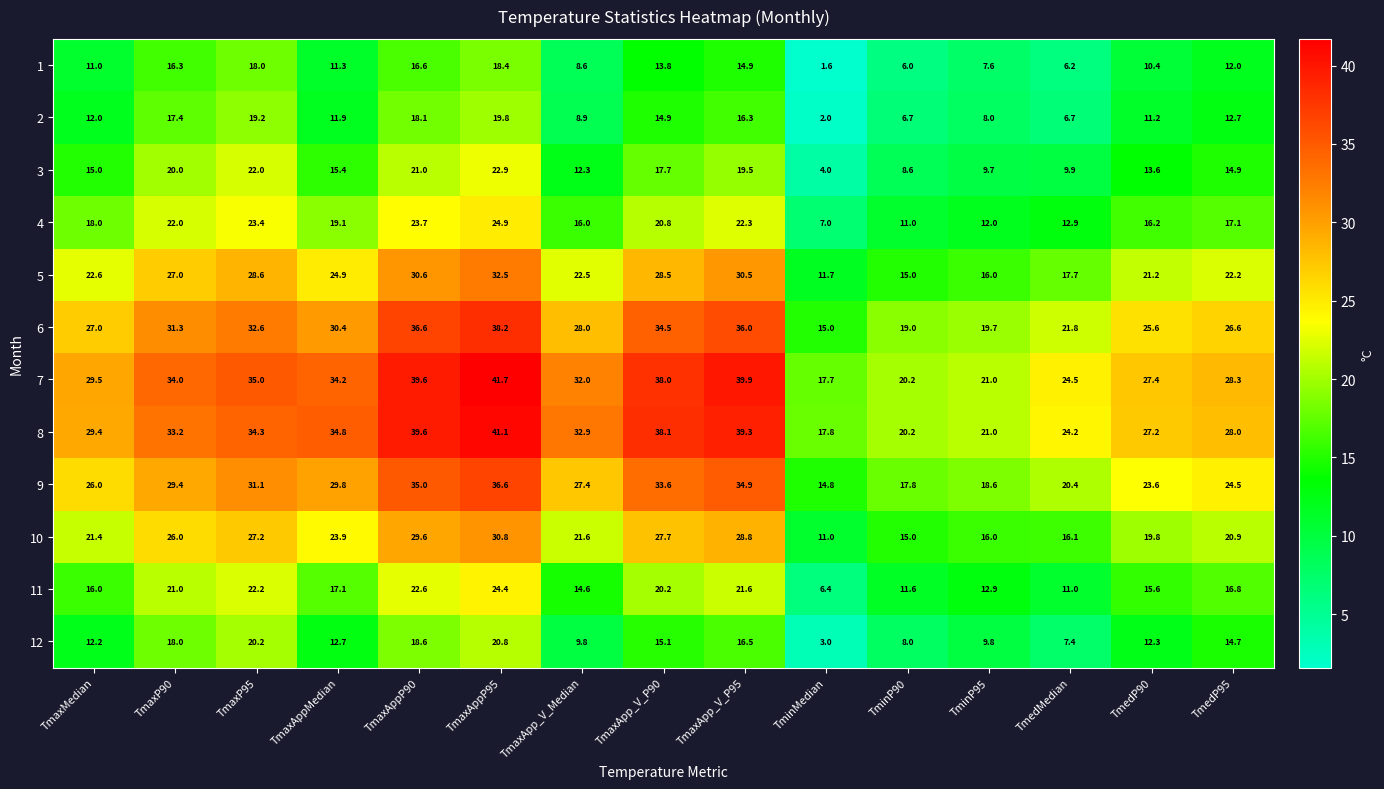

Which series has the largest range (max minus min)?

7